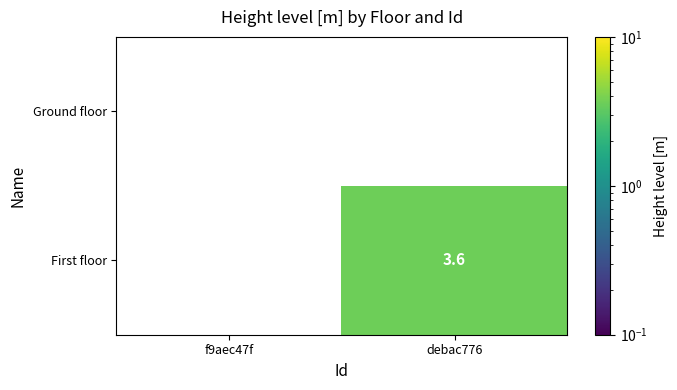

What is the greatest value displayed?

3.6